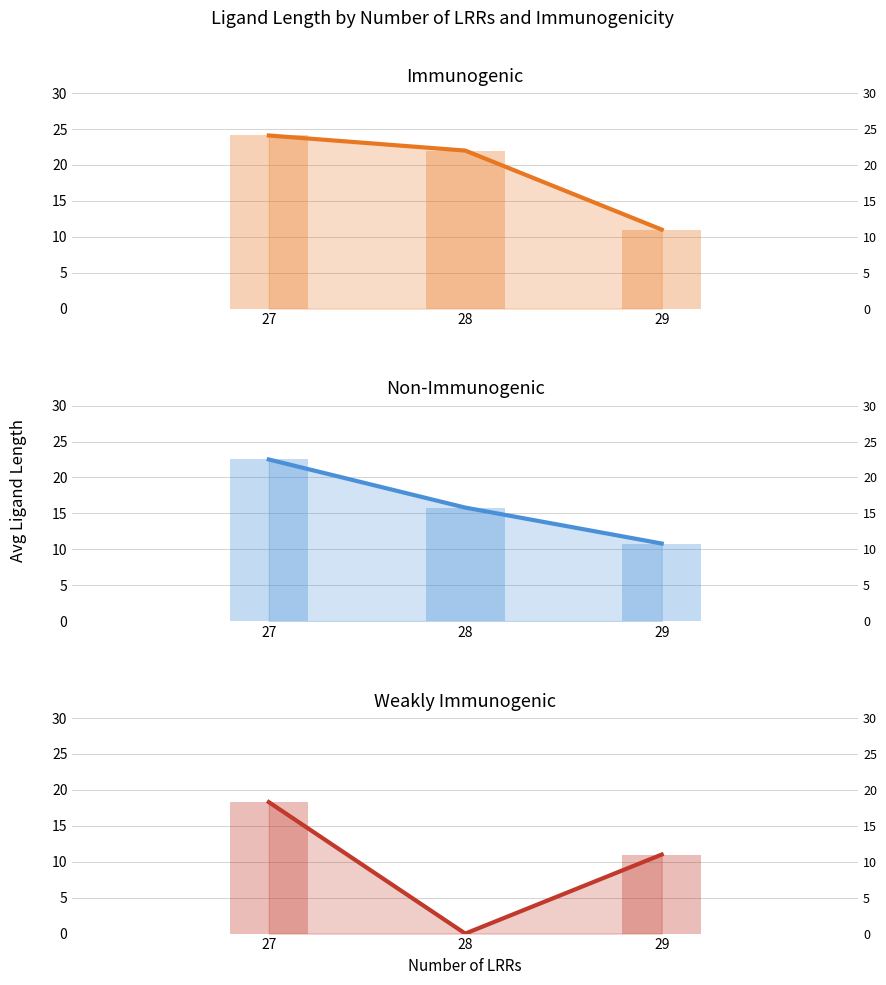

What is the value of the Non-Immunogenic (bar) bar at the 1st from the left?

22.5